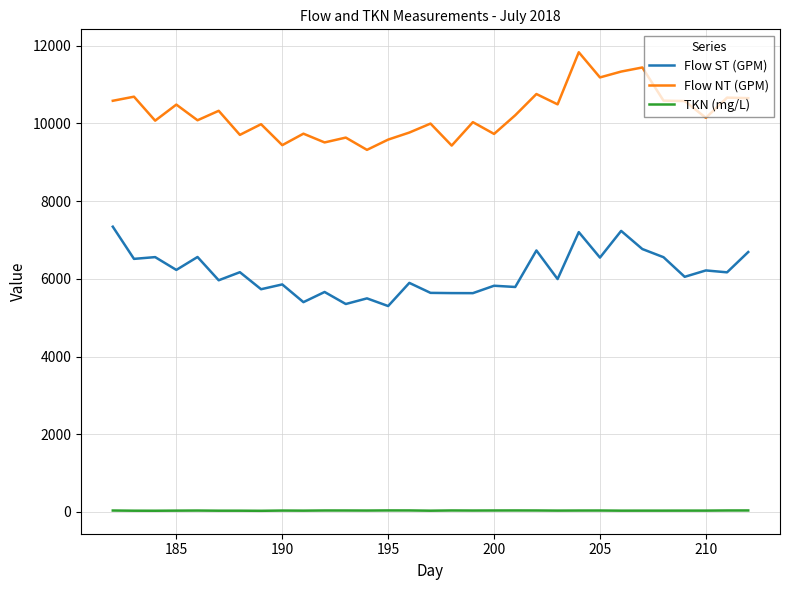

True or false: Flow ST (GPM) and TKN (mg/L) intersect in this chart.

False